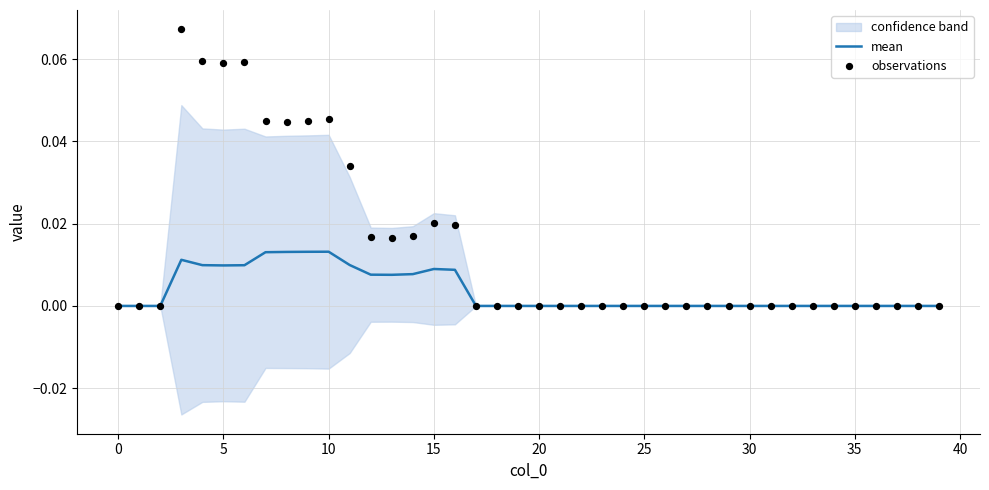

The mean series shows 0.0 at 0. True or false?

True